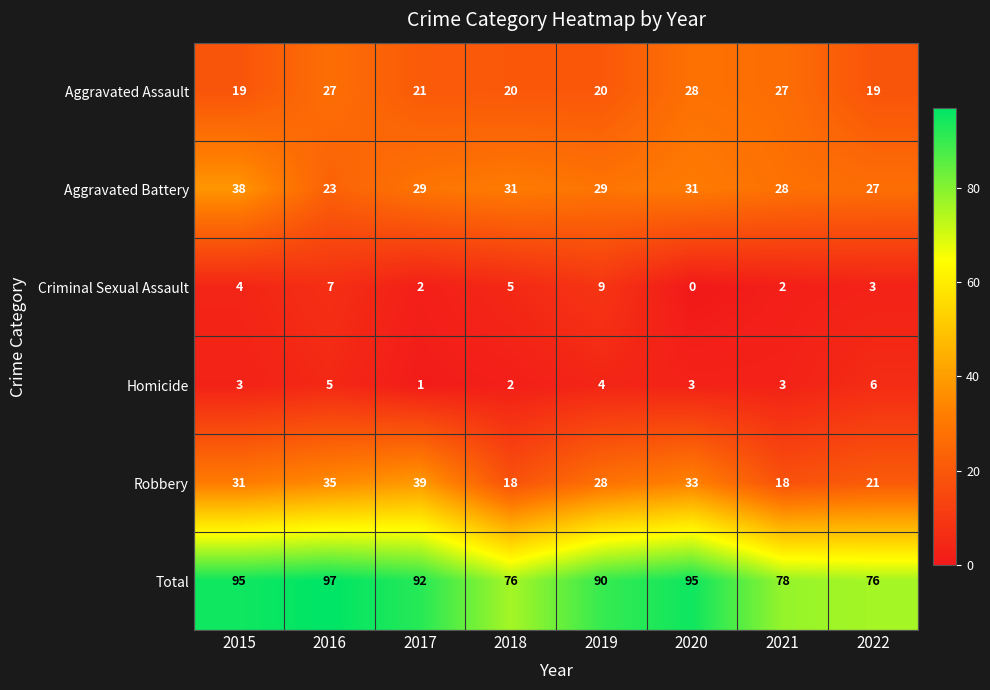

At how many categories does at least one series exceed 89?

5